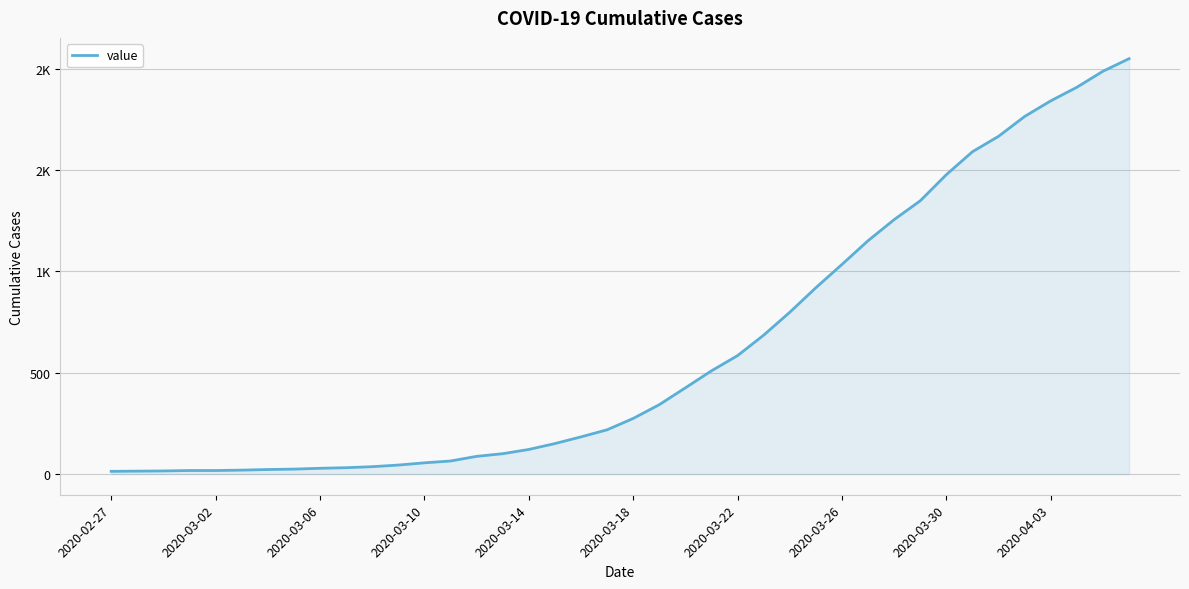

What is the difference between the second highest and second lowest values?

1973